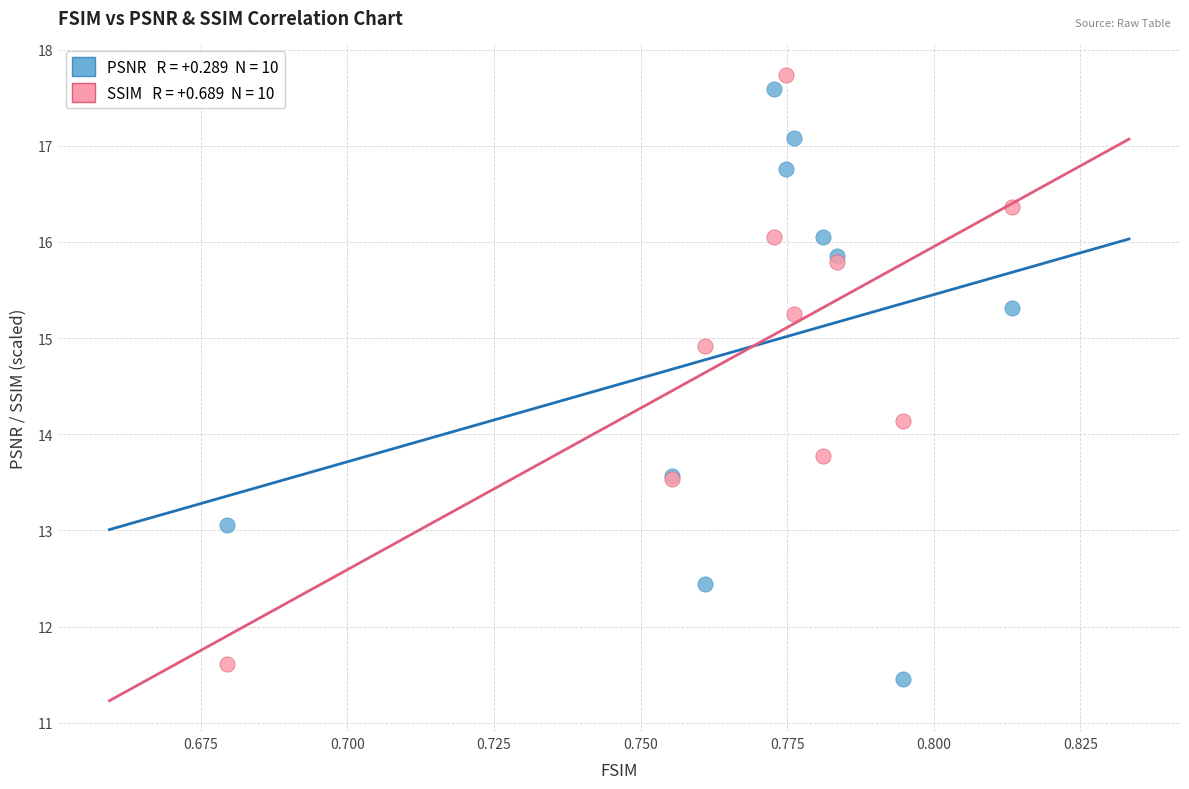

Across all series, what Y value is closest to 14?

14.1